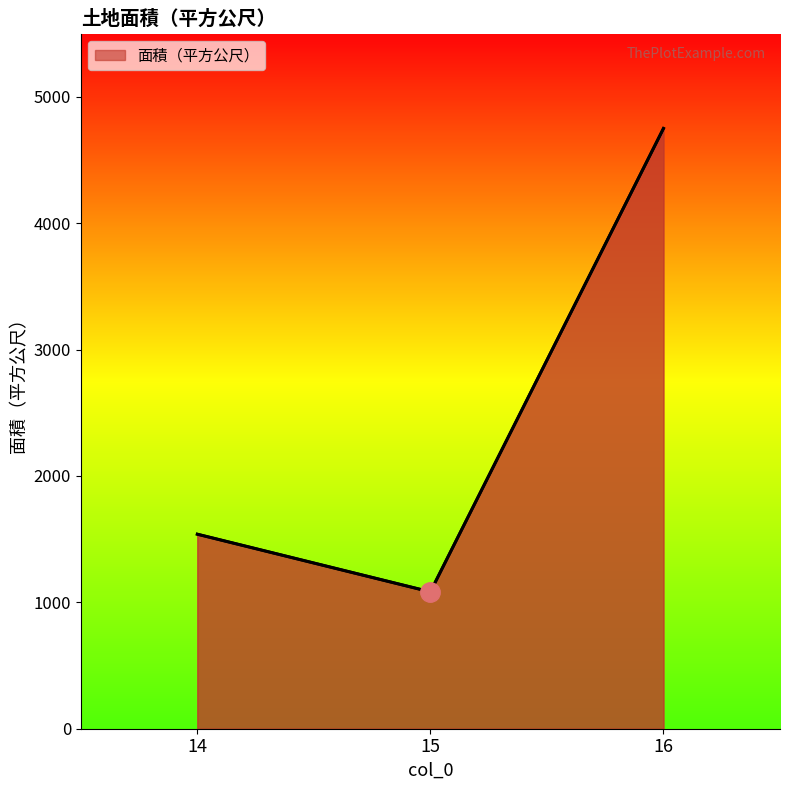

How many lines are shown in the chart?

1